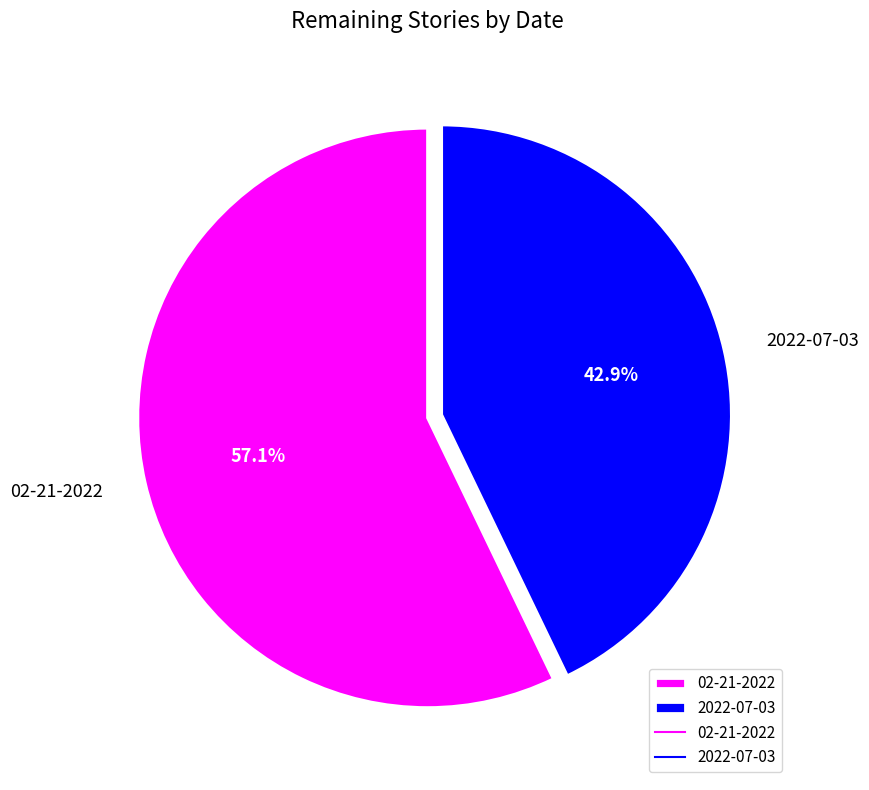

Rank the categories by value from lowest to highest.

2022-07-03, 02-21-2022